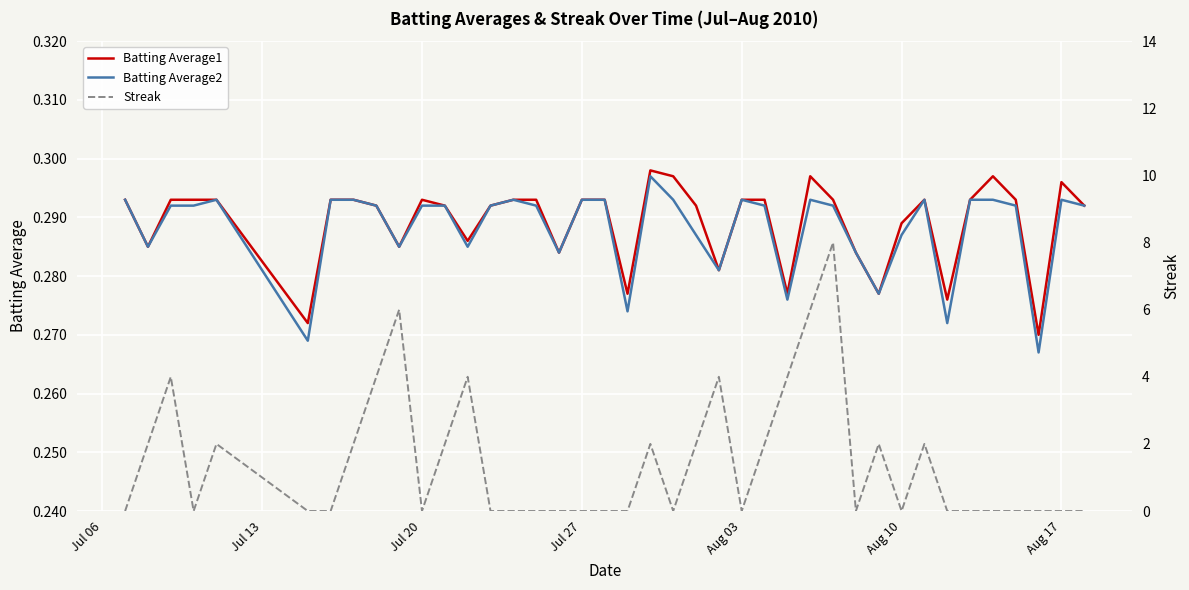

True or false: Streak has more than 0 interior local peaks.

True